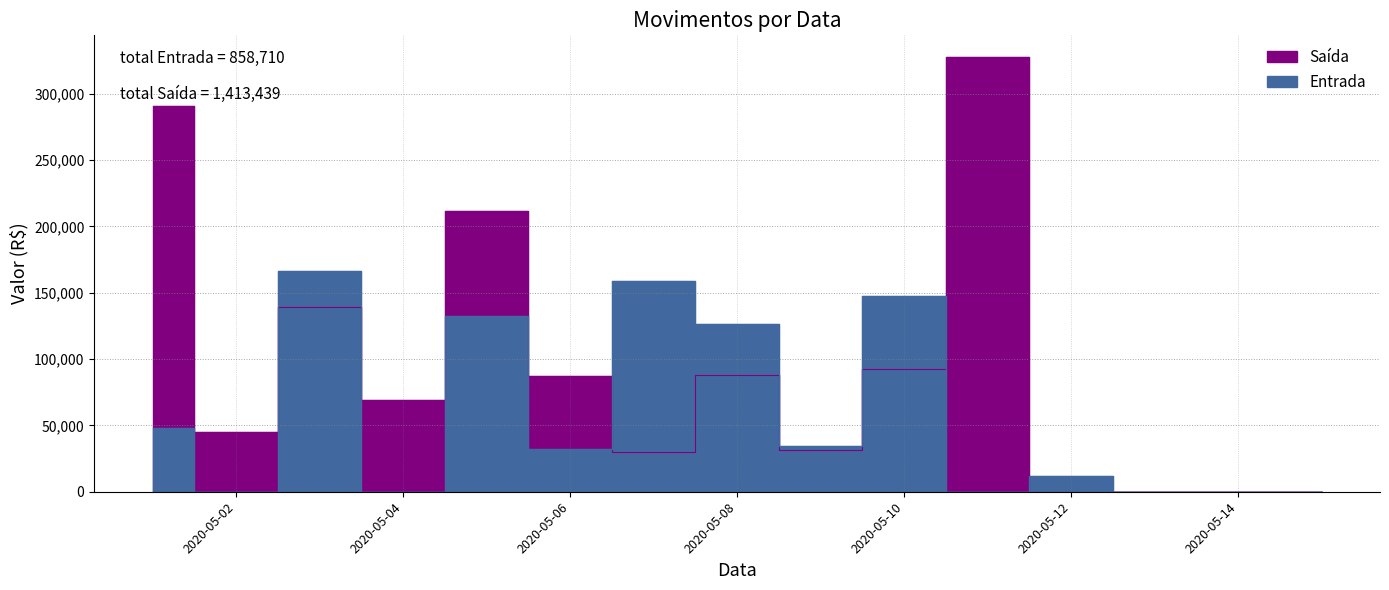

Reading left to right, transcribe all the data shown in this chart.

Entrada: 48338	0	166178	0	132407	32231	158485	126752	34557	147535	0	12227	0	0	0
Saída: 290799	44924	139422	69329	211690	87171	29799	88330	31748	92675	327552	0	0	0	0